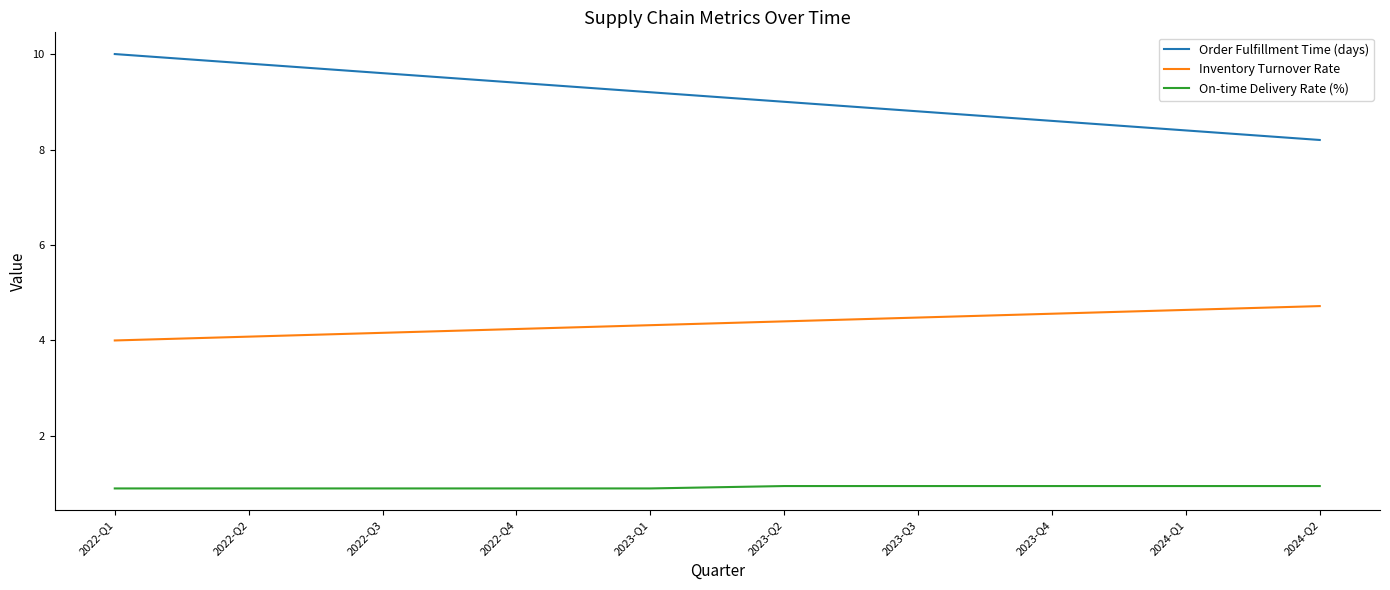

Which series has the widest spread of values?

Order Fulfillment Time (days)